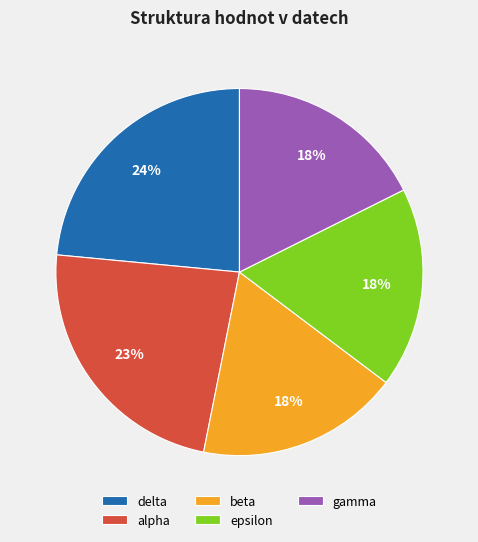

Combined, do epsilon and alpha account for over 50%?

No